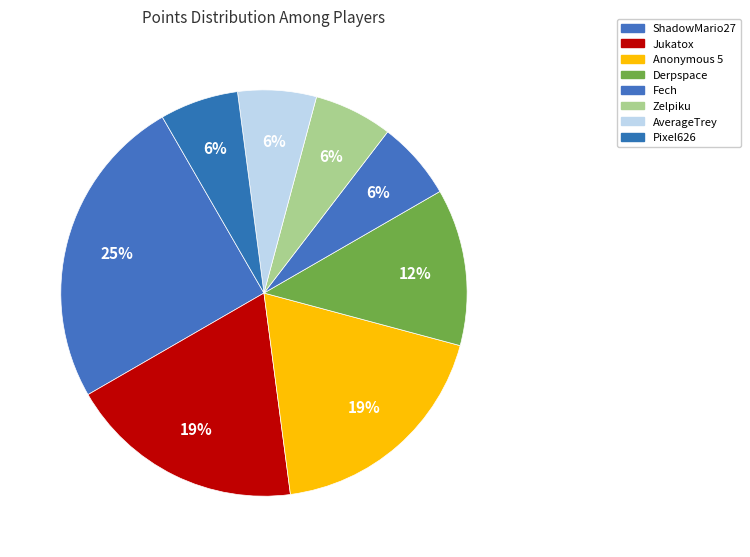

Is it true that Derpspace is 12% of the pie?

True